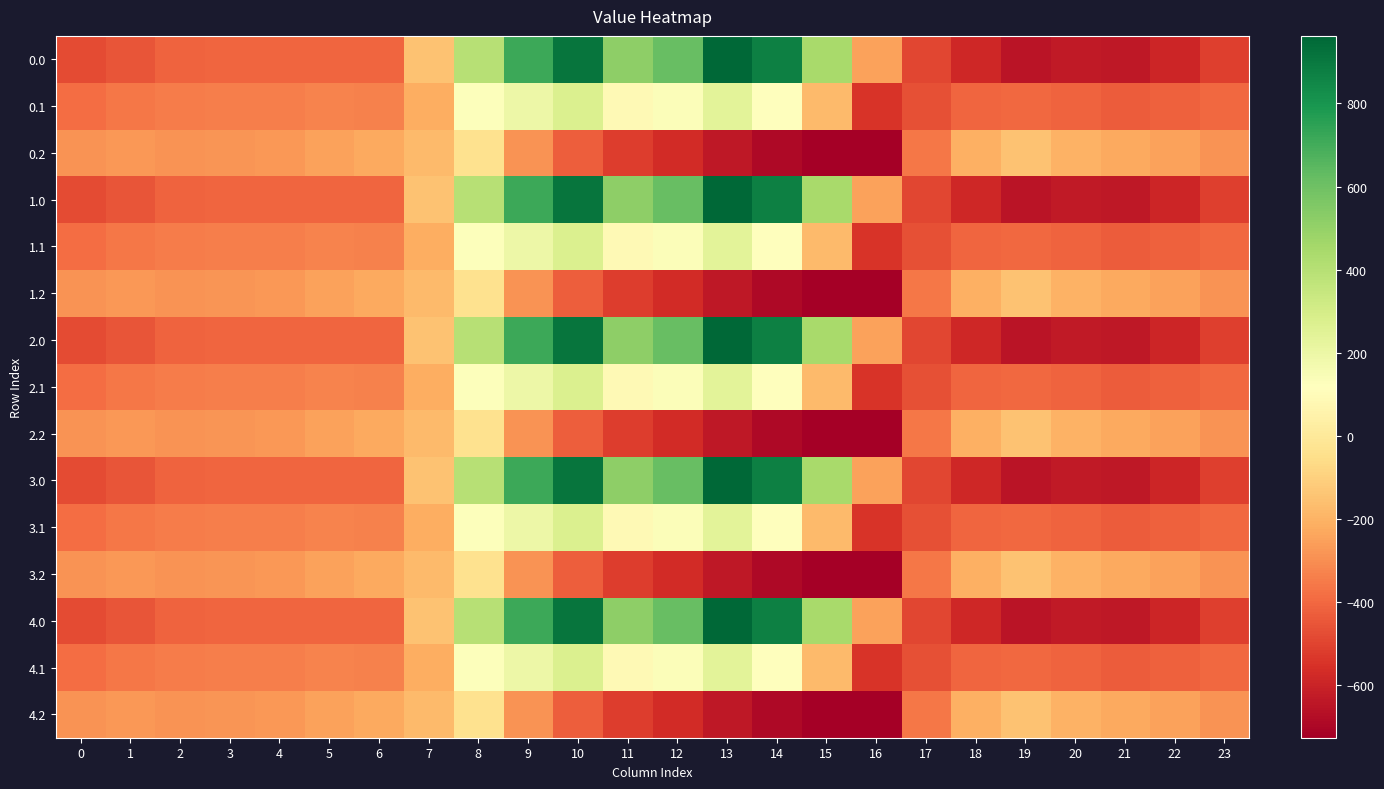

Reading right to left, what are all the values shown in this chart?

0.0: 23=-511.3	22=-592.3	21=-638.4	20=-629.9	19=-649.2	18=-586.7	17=-494.8	16=-250.9	15=443.0	14=870.3	13=962.7	12=619.4	11=516.0	10=916.2	9=716.9	8=395.3	7=-150.1	6=-408.0	5=-403.8	4=-404.9	3=-404.4	2=-410.3	1=-449.5	0=-482.0
0.1: 23=-399.4	22=-419.9	21=-432.4	20=-414.5	19=-400.2	18=-405.4	17=-466.6	16=-547.3	15=-173.1	14=113.7	13=241.5	12=134.6	11=87.0	10=274.1	9=191.1	8=125.2	7=-217.1	6=-332.2	5=-325.7	4=-339.6	3=-342.7	2=-347.9	1=-361.1	0=-384.6
0.2: 23=-287.5	22=-247.4	21=-226.4	20=-199.2	19=-151.0	18=-210.0	17=-362.4	16=-726.6	15=-725.8	14=-687.4	13=-640.4	12=-571.2	11=-520.6	10=-423.5	9=-288.5	8=-35.3	7=-176.6	6=-228.8	5=-245.0	4=-274.4	3=-281.0	2=-285.5	1=-272.7	0=-287.1
1.0: 23=-511.3	22=-592.3	21=-638.4	20=-629.9	19=-649.2	18=-586.7	17=-494.8	16=-250.9	15=443.0	14=870.3	13=962.7	12=619.4	11=516.0	10=916.2	9=716.9	8=395.3	7=-150.1	6=-408.0	5=-403.8	4=-404.9	3=-404.4	2=-410.3	1=-449.5	0=-482.0
1.1: 23=-399.4	22=-419.9	21=-432.4	20=-414.5	19=-400.2	18=-405.4	17=-466.6	16=-547.3	15=-173.1	14=113.7	13=241.5	12=134.6	11=87.0	10=274.1	9=191.1	8=125.2	7=-217.1	6=-332.2	5=-325.7	4=-339.6	3=-342.7	2=-347.9	1=-361.1	0=-384.6
1.2: 23=-287.5	22=-247.4	21=-226.4	20=-199.2	19=-151.0	18=-210.0	17=-362.4	16=-726.6	15=-725.8	14=-687.4	13=-640.4	12=-571.2	11=-520.6	10=-423.5	9=-288.5	8=-35.3	7=-176.6	6=-228.8	5=-245.0	4=-274.4	3=-281.0	2=-285.5	1=-272.7	0=-287.1
2.0: 23=-511.3	22=-592.3	21=-638.4	20=-629.9	19=-649.2	18=-586.7	17=-494.8	16=-250.9	15=443.0	14=870.3	13=962.7	12=619.4	11=516.0	10=916.2	9=716.9	8=395.3	7=-150.1	6=-408.0	5=-403.8	4=-404.9	3=-404.4	2=-410.3	1=-449.5	0=-482.0
2.1: 23=-399.4	22=-419.9	21=-432.4	20=-414.5	19=-400.2	18=-405.4	17=-466.6	16=-547.3	15=-173.1	14=113.7	13=241.5	12=134.6	11=87.0	10=274.1	9=191.1	8=125.2	7=-217.1	6=-332.2	5=-325.7	4=-339.6	3=-342.7	2=-347.9	1=-361.1	0=-384.6
2.2: 23=-287.5	22=-247.4	21=-226.4	20=-199.2	19=-151.0	18=-210.0	17=-362.4	16=-726.6	15=-725.8	14=-687.4	13=-640.4	12=-571.2	11=-520.6	10=-423.5	9=-288.5	8=-35.3	7=-176.6	6=-228.8	5=-245.0	4=-274.4	3=-281.0	2=-285.5	1=-272.7	0=-287.1
3.0: 23=-511.3	22=-592.3	21=-638.4	20=-629.9	19=-649.2	18=-586.7	17=-494.8	16=-250.9	15=443.0	14=870.3	13=962.7	12=619.4	11=516.0	10=916.2	9=716.9	8=395.3	7=-150.1	6=-408.0	5=-403.8	4=-404.9	3=-404.4	2=-410.3	1=-449.5	0=-482.0
3.1: 23=-399.4	22=-419.9	21=-432.4	20=-414.5	19=-400.2	18=-405.4	17=-466.6	16=-547.3	15=-173.1	14=113.7	13=241.5	12=134.6	11=87.0	10=274.1	9=191.1	8=125.2	7=-217.1	6=-332.2	5=-325.7	4=-339.6	3=-342.7	2=-347.9	1=-361.1	0=-384.6
3.2: 23=-287.5	22=-247.4	21=-226.4	20=-199.2	19=-151.0	18=-210.0	17=-362.4	16=-726.6	15=-725.8	14=-687.4	13=-640.4	12=-571.2	11=-520.6	10=-423.5	9=-288.5	8=-35.3	7=-176.6	6=-228.8	5=-245.0	4=-274.4	3=-281.0	2=-285.5	1=-272.7	0=-287.1
4.0: 23=-511.3	22=-592.3	21=-638.4	20=-629.9	19=-649.2	18=-586.7	17=-494.8	16=-250.9	15=443.0	14=870.3	13=962.7	12=619.4	11=516.0	10=916.2	9=716.9	8=395.3	7=-150.1	6=-408.0	5=-403.8	4=-404.9	3=-404.4	2=-410.3	1=-449.5	0=-482.0
4.1: 23=-399.4	22=-419.9	21=-432.4	20=-414.5	19=-400.2	18=-405.4	17=-466.6	16=-547.3	15=-173.1	14=113.7	13=241.5	12=134.6	11=87.0	10=274.1	9=191.1	8=125.2	7=-217.1	6=-332.2	5=-325.7	4=-339.6	3=-342.7	2=-347.9	1=-361.1	0=-384.6
4.2: 23=-287.5	22=-247.4	21=-226.4	20=-199.2	19=-151.0	18=-210.0	17=-362.4	16=-726.6	15=-725.8	14=-687.4	13=-640.4	12=-571.2	11=-520.6	10=-423.5	9=-288.5	8=-35.3	7=-176.6	6=-228.8	5=-245.0	4=-274.4	3=-281.0	2=-285.5	1=-272.7	0=-287.1